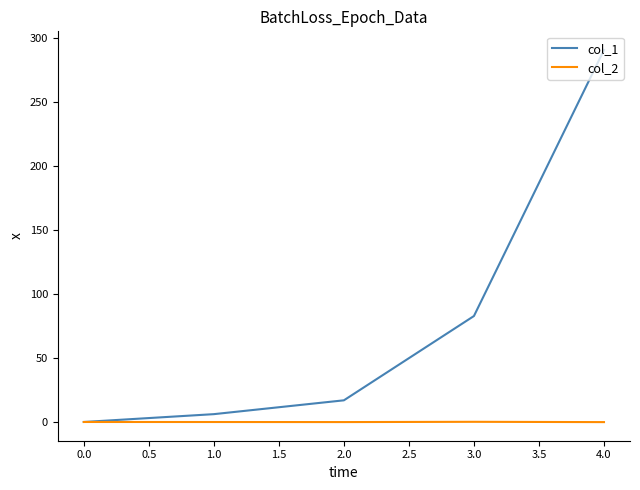

Does the chart have visible grid lines?

No